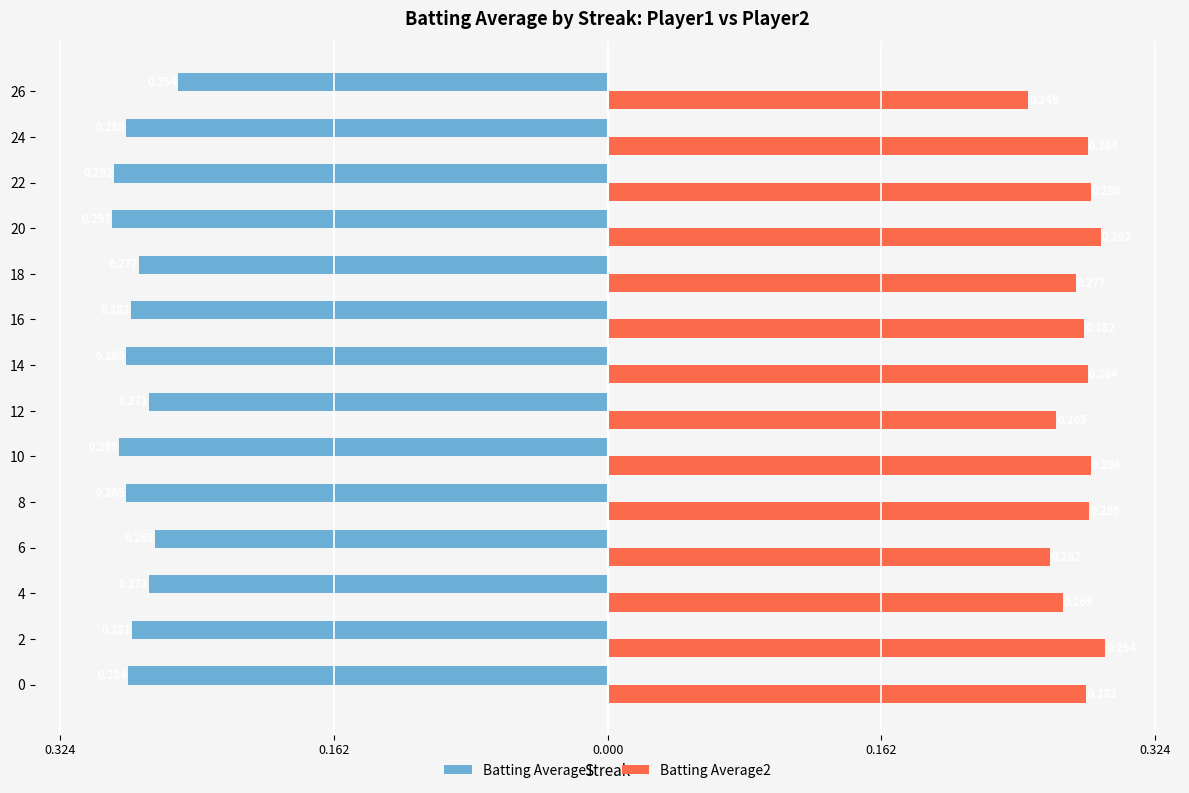

Reading left to right, list all the values displayed in this chart.

Batting Average1: -0.3	-0.3	-0.3	-0.3	-0.3	-0.3	-0.3	-0.3	-0.3	-0.3	-0.3	-0.3	-0.3	-0.3
Batting Average2: 0.3	0.3	0.3	0.3	0.3	0.3	0.3	0.3	0.3	0.3	0.3	0.3	0.3	0.2